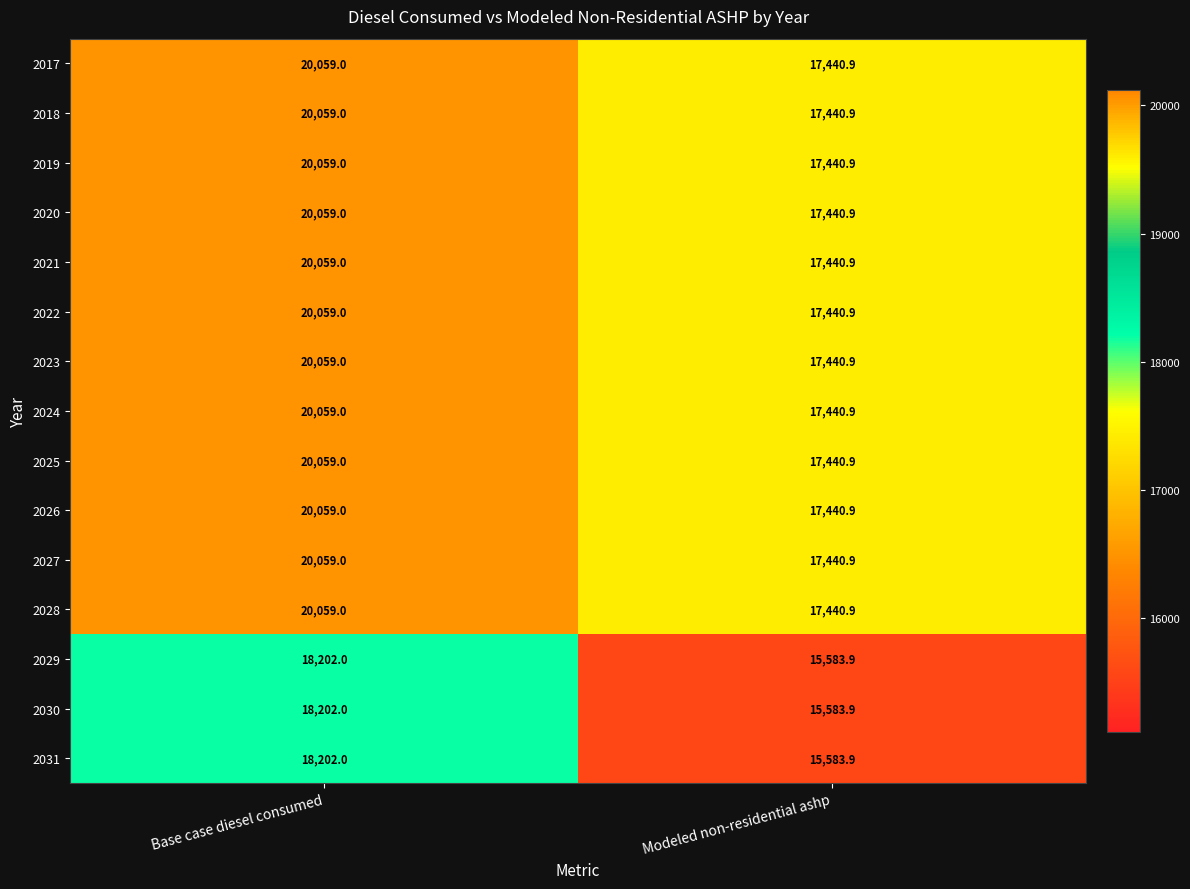

Reading right to left, extract all data points from this chart.

2017: 17440.9	20059.0
2018: 17440.9	20059.0
2019: 17440.9	20059.0
2020: 17440.9	20059.0
2021: 17440.9	20059.0
2022: 17440.9	20059.0
2023: 17440.9	20059.0
2024: 17440.9	20059.0
2025: 17440.9	20059.0
2026: 17440.9	20059.0
2027: 17440.9	20059.0
2028: 17440.9	20059.0
2029: 15583.9	18202.0
2030: 15583.9	18202.0
2031: 15583.9	18202.0